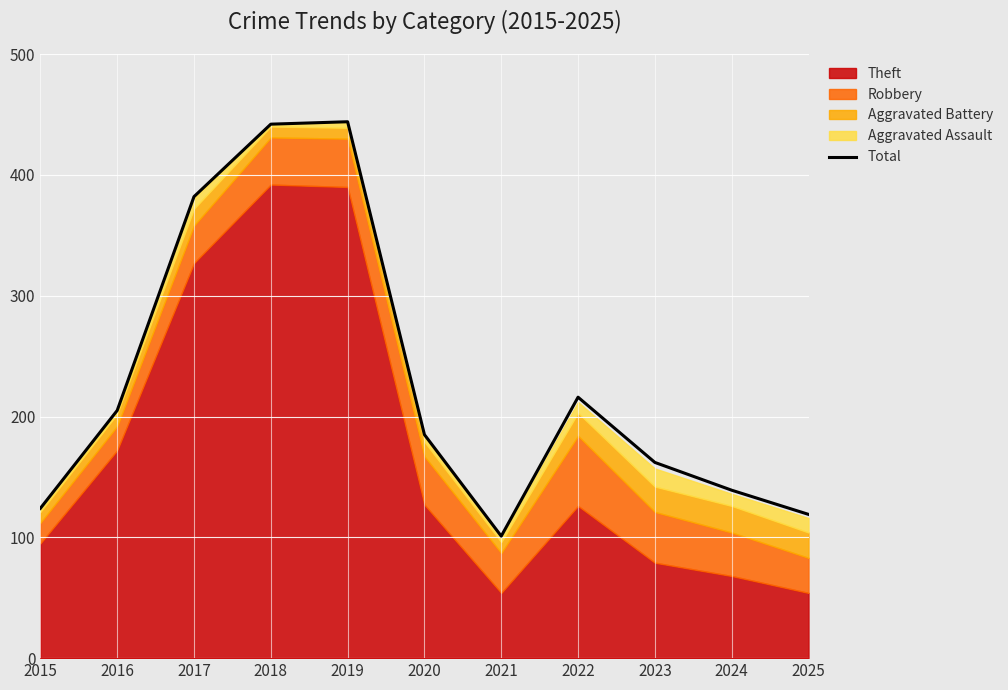

How many lines are shown in the chart?

1